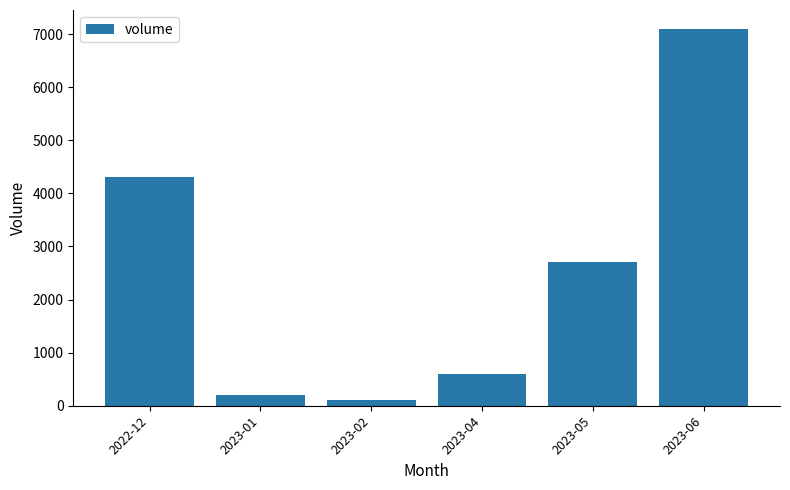

What is the change in value from 2022-12 to 2023-02?

-4200